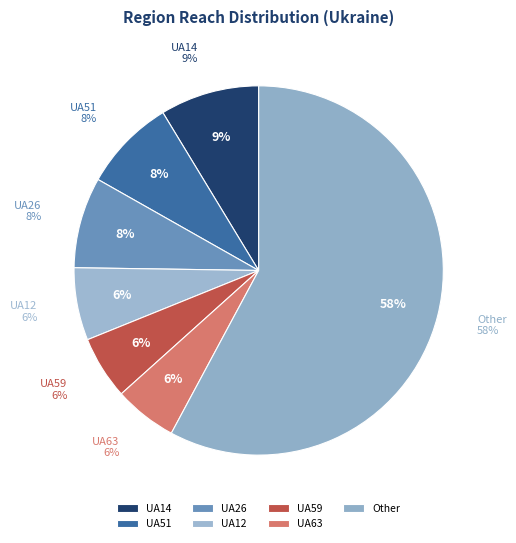

True or false: UA51 accounts for 8% of the total.

True